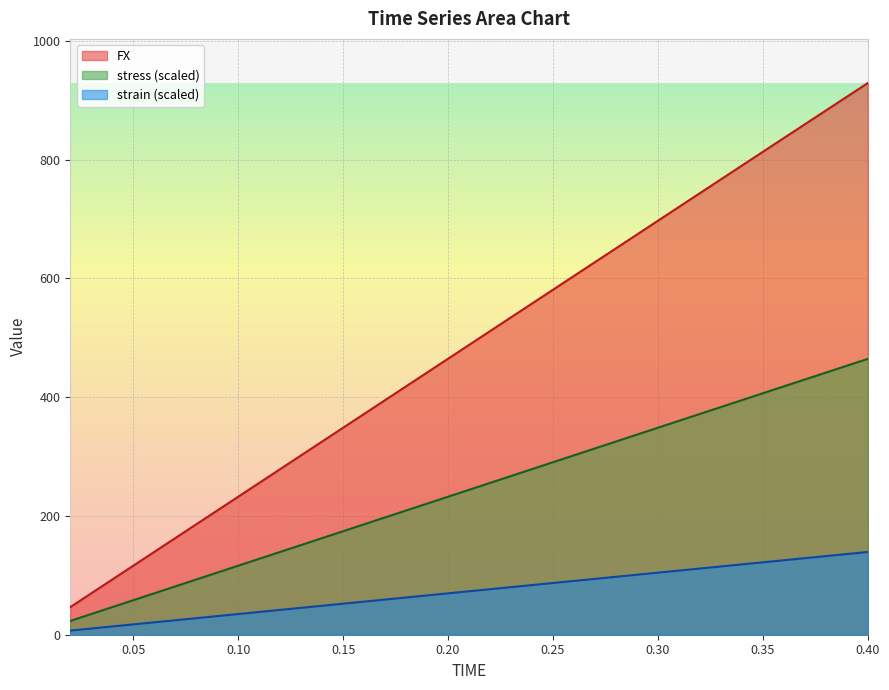

The stress series shows 441.4 at 0.38. True or false?

True